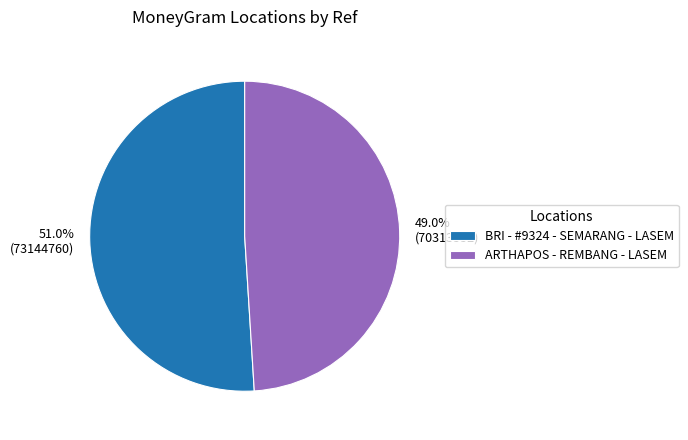

To the nearest percent, what is the combined percentage of BRI - #9324 - SEMARANG - LASEM and ARTHAPOS - REMBANG - LASEM?

100%